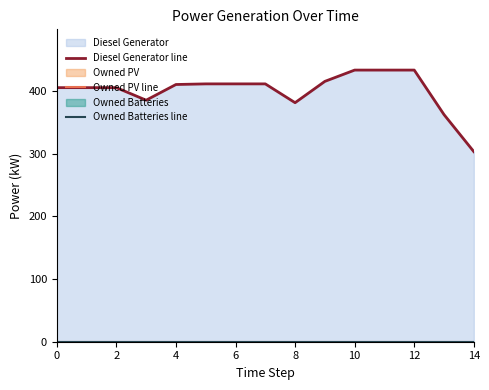

Between 4 and 2, which is larger?

4